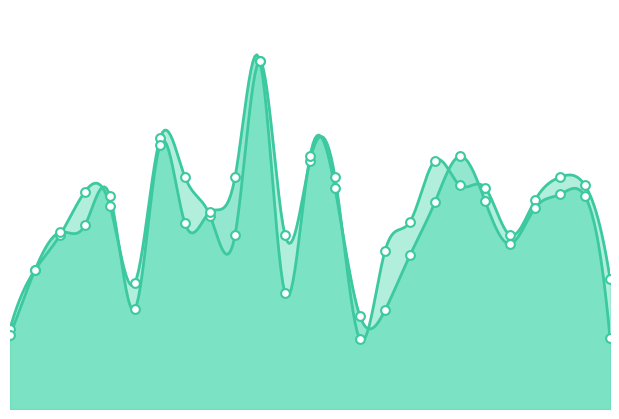

At how many categories does at least one series exceed 0?

25